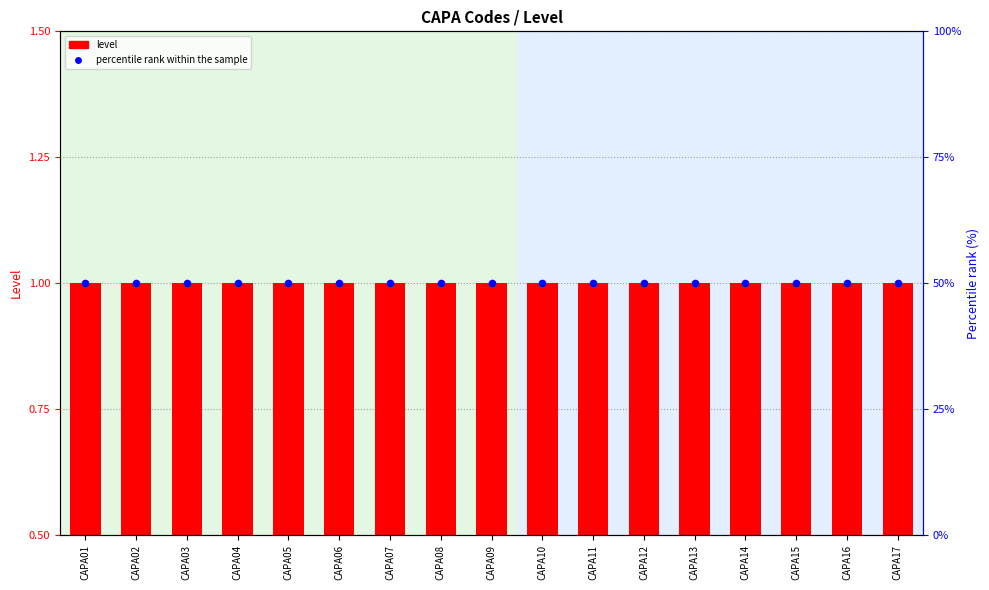

Which series contains the lowest Y value?

level